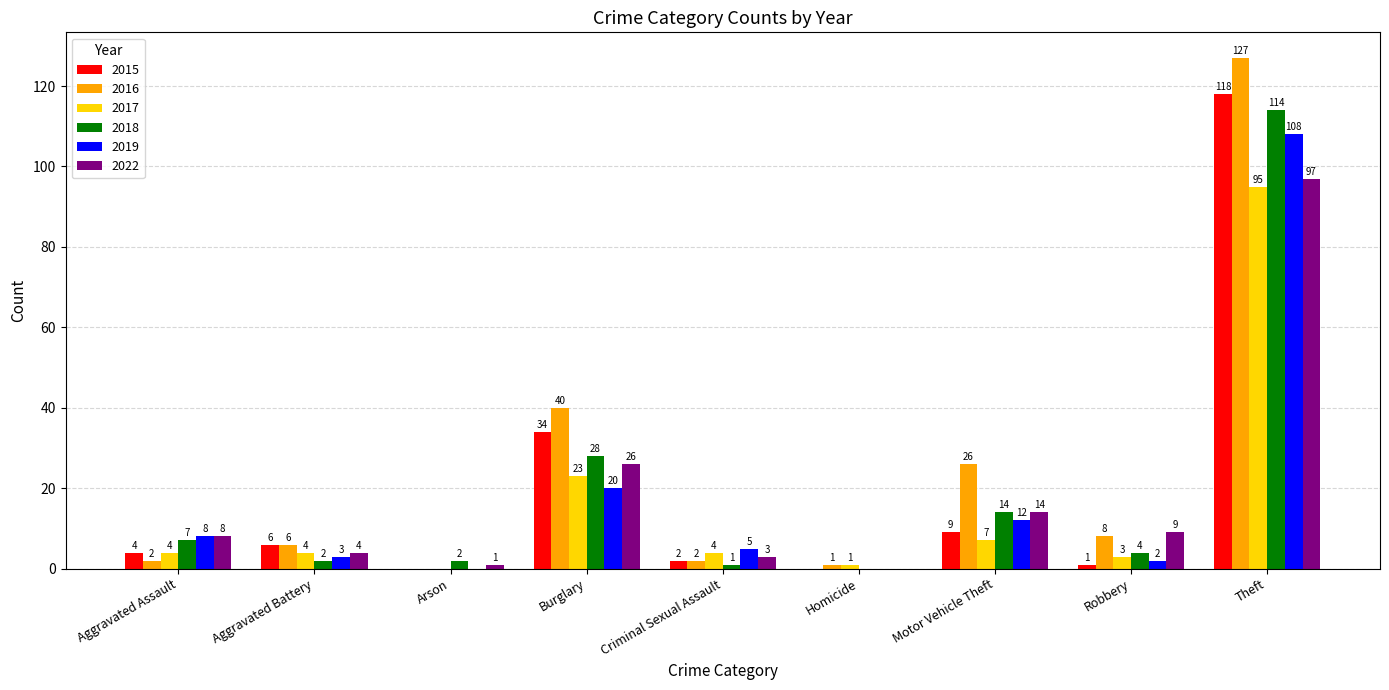

What is the approximate value of 2022 at Arson?

1